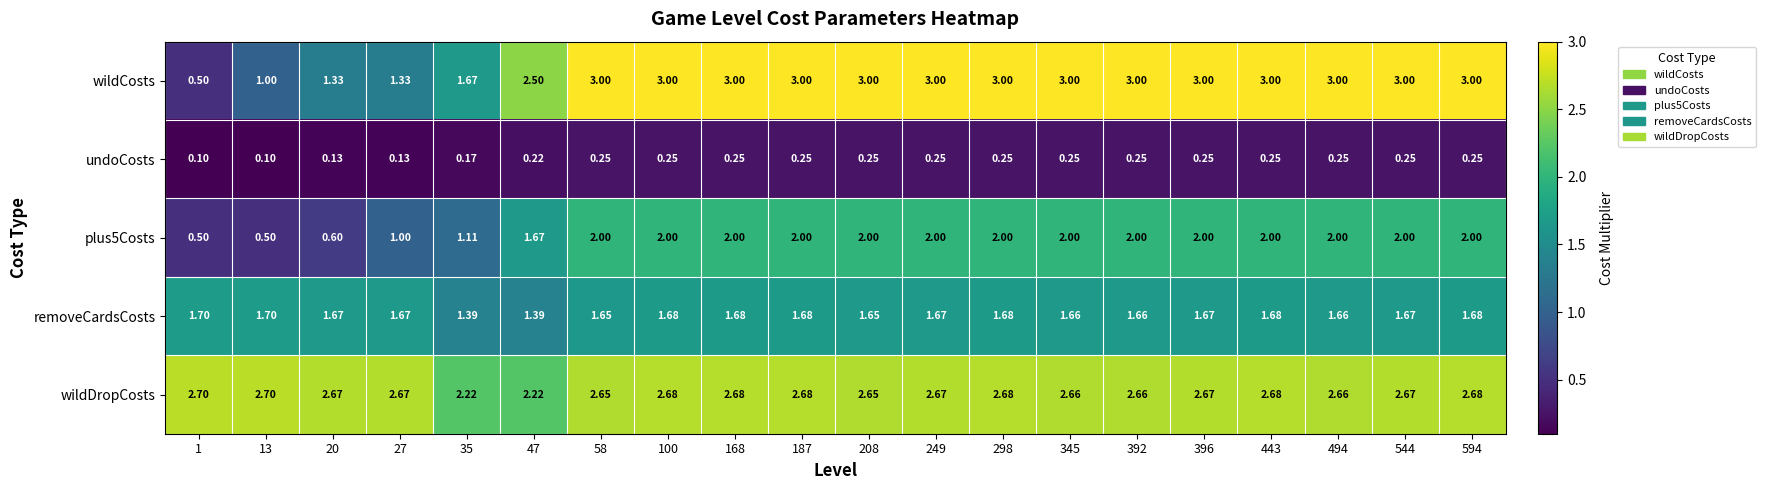

How many data points does each series have?

20